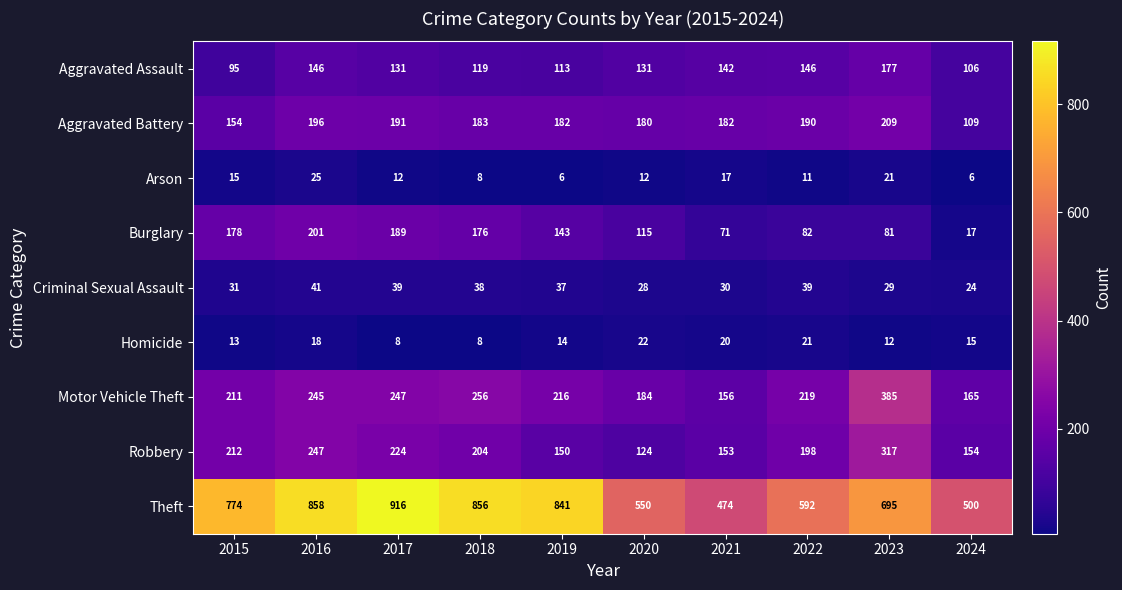

Which series has the largest total across all categories?

Theft